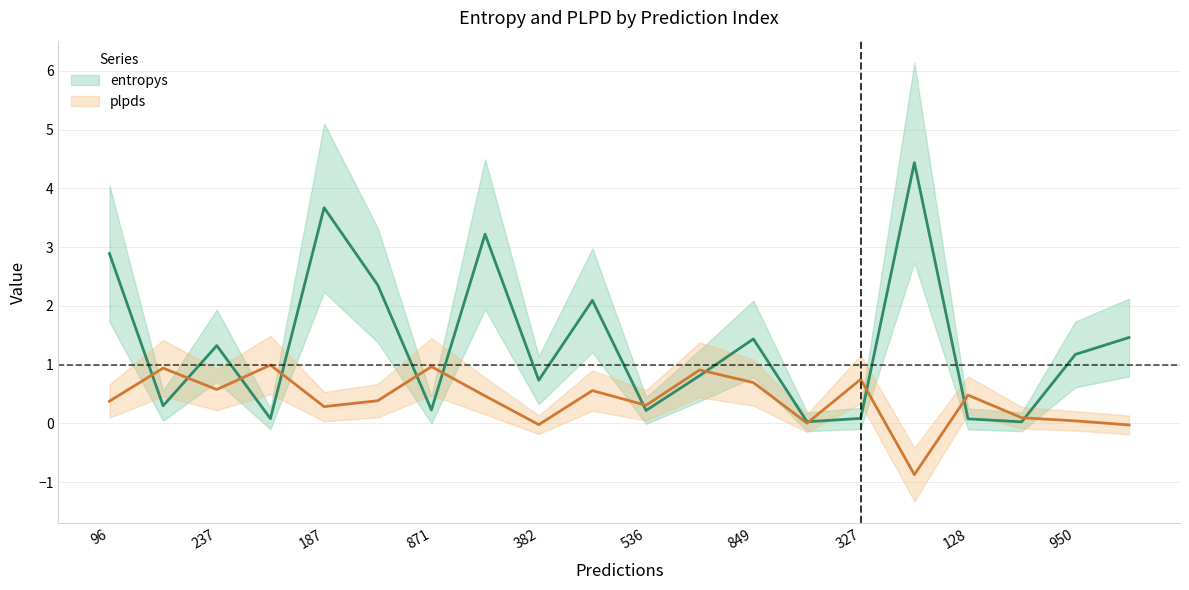

How many categories are shown in the chart?

20